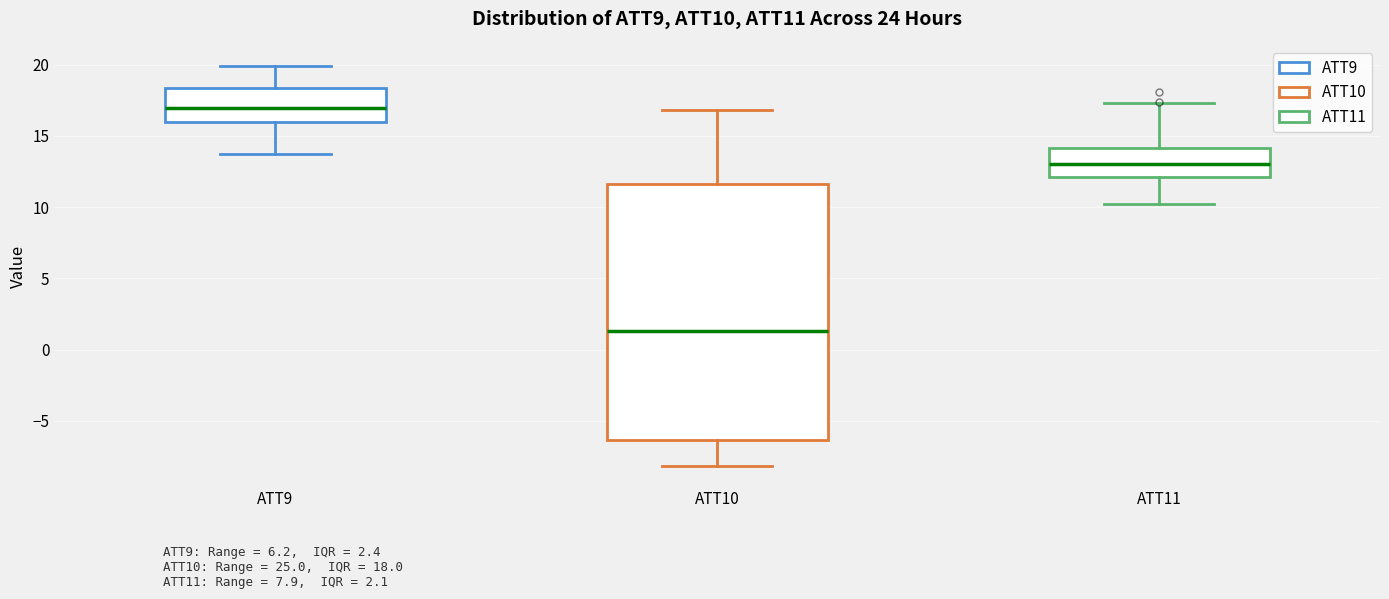

Comparing the boxes themselves (not the whiskers), which one is the tallest?

ATT10